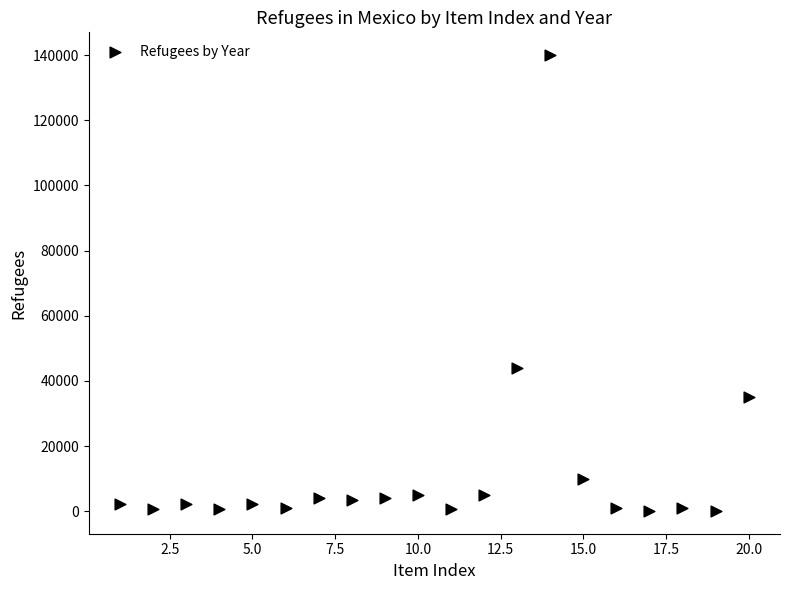

What is the range of Y values (max minus min)?

139900